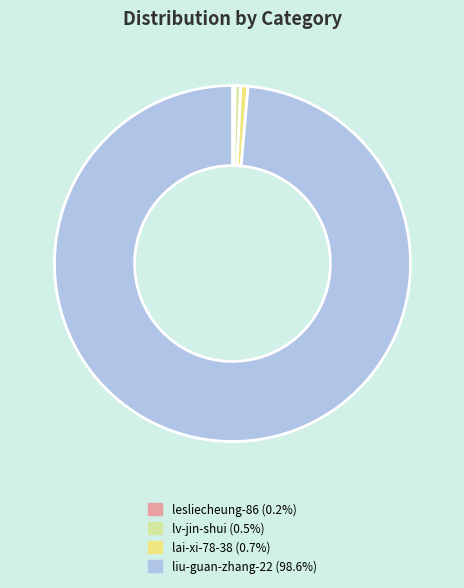

Between lai-xi-78-38 and liu-guan-zhang-22, which is larger?

liu-guan-zhang-22